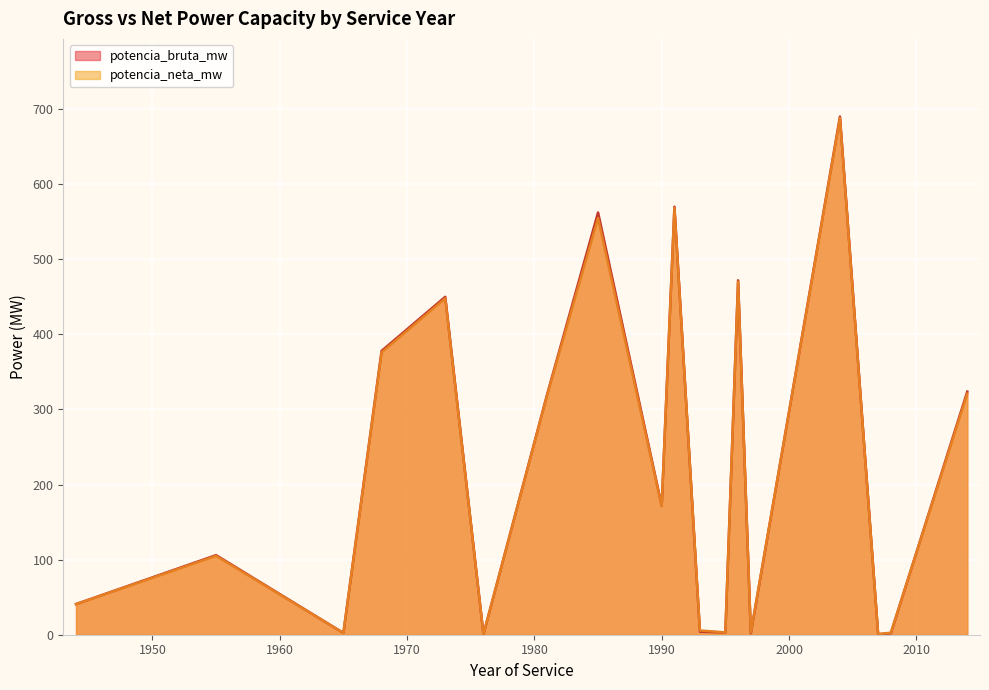

What is the highest value of the potencia_bruta_mw series?

690.0